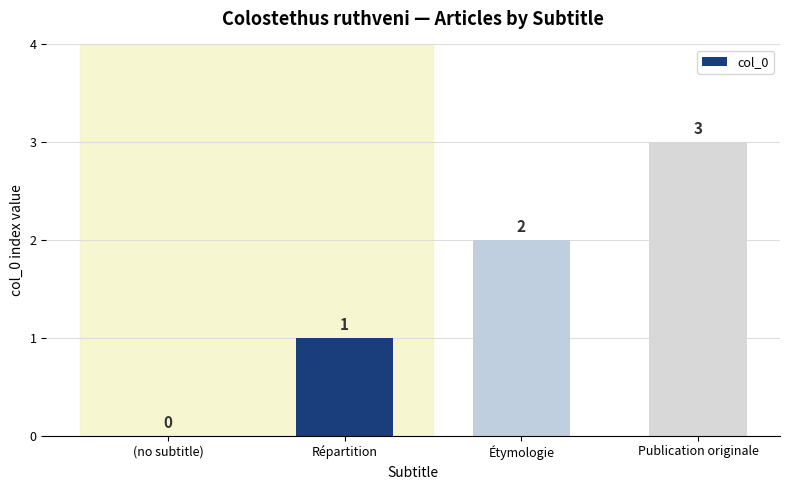

Which label corresponds to the largest value in the chart?

Publication originale